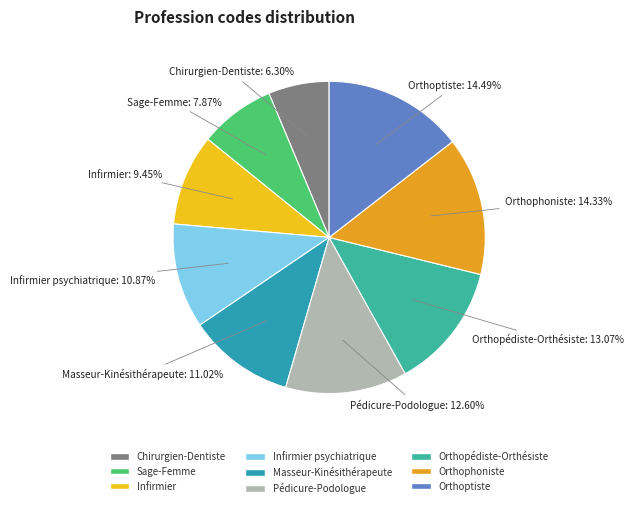

Count the number of slices in the pie.

9